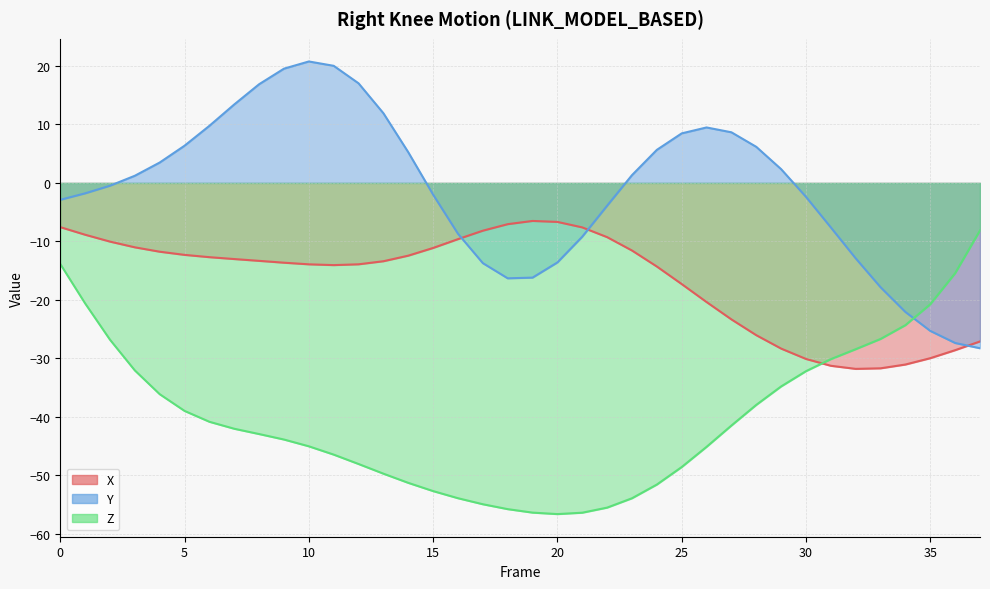

Between which two adjacent categories do Y and X first intersect?

16 and 17